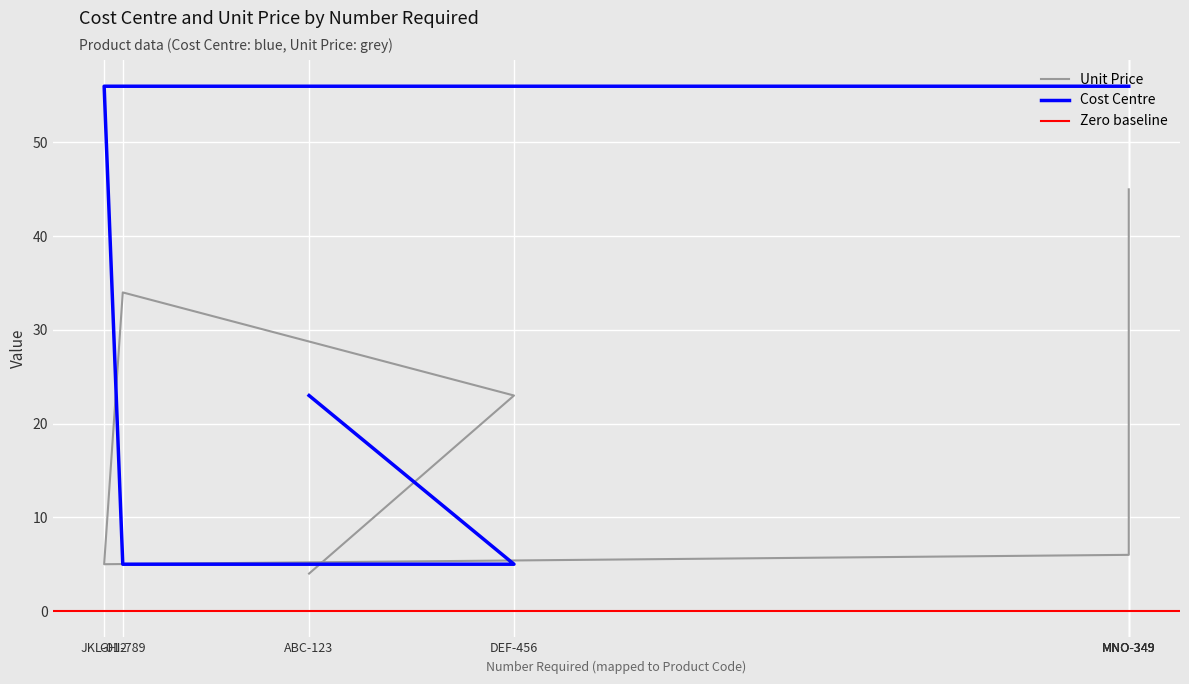

List the labels in order of Cost Centre value, smallest first.

DEF-456, GHI-789, ABC-123, JKL-012, MNO-349, MNO-349, MNO-349, MNO-349